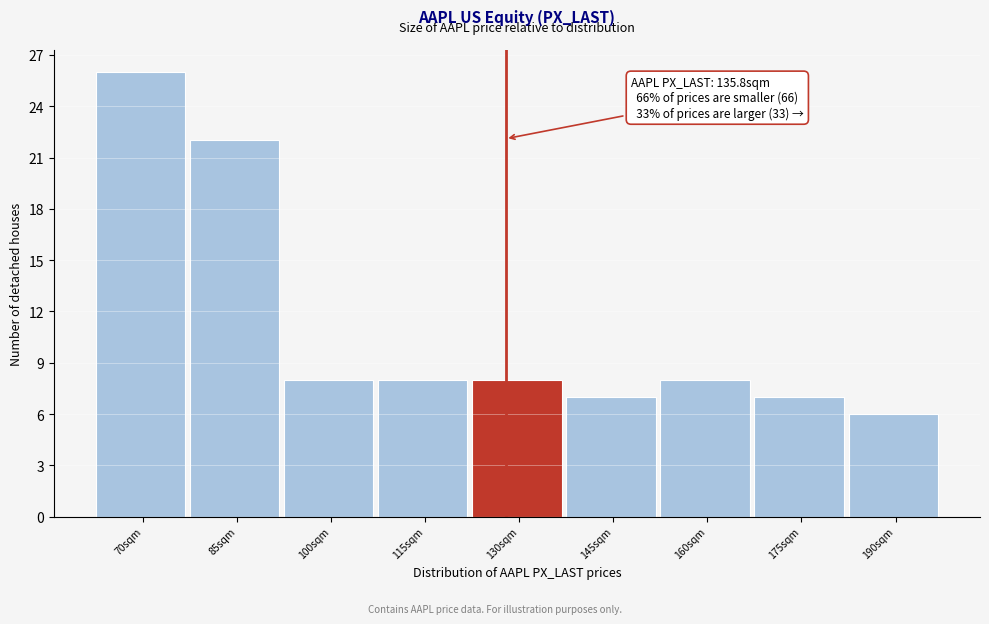

Reading right to left, extract all data points from this chart.

190sqm=6	175sqm=7	160sqm=8	145sqm=7	130sqm=8	115sqm=8	100sqm=8	85sqm=22	70sqm=26